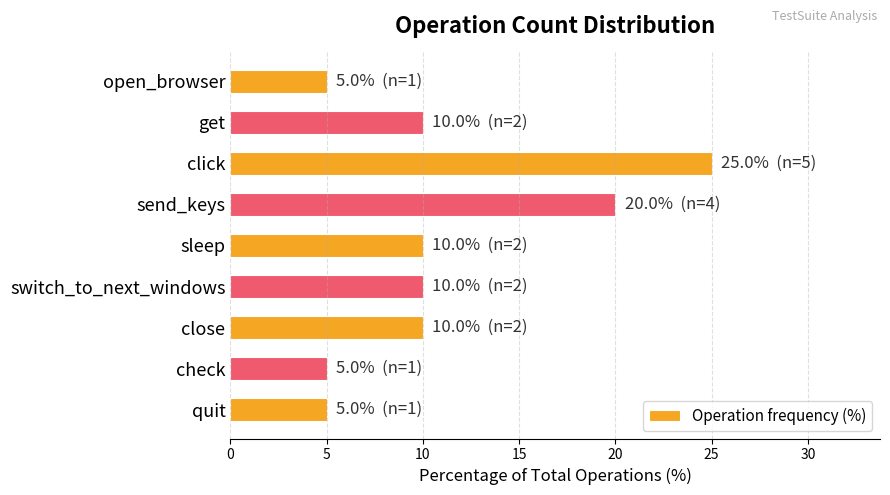

What is the ratio of the value at switch_to_next_windows to the value at check?

2.0